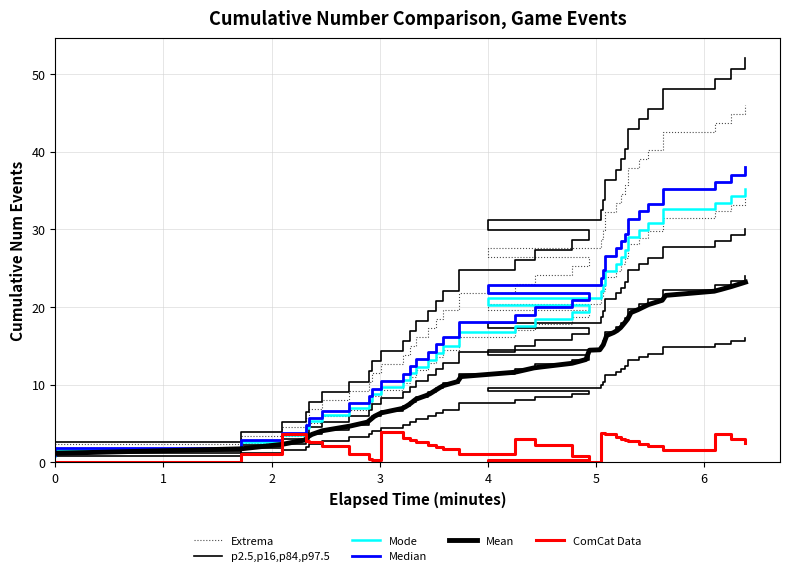

Does the chart have visible grid lines?

Yes